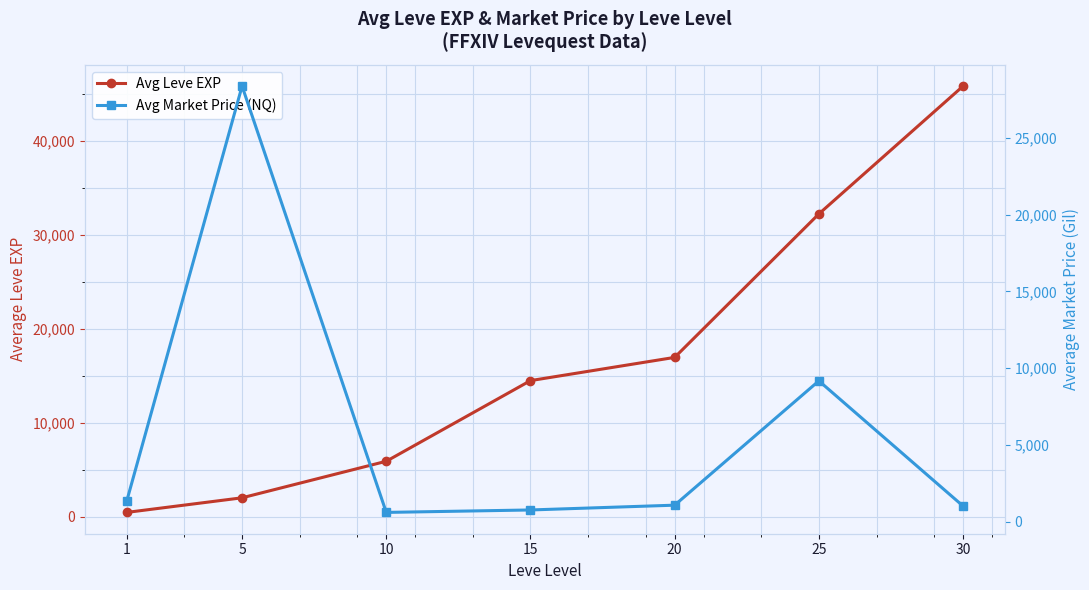

Reading left to right, extract all data points from this chart.

Avg Leve EXP: 468	2023	5910	14490	16961	32225	45822
Avg Market Price (NQ): 1348	28366	614	773	1085	9178	1028